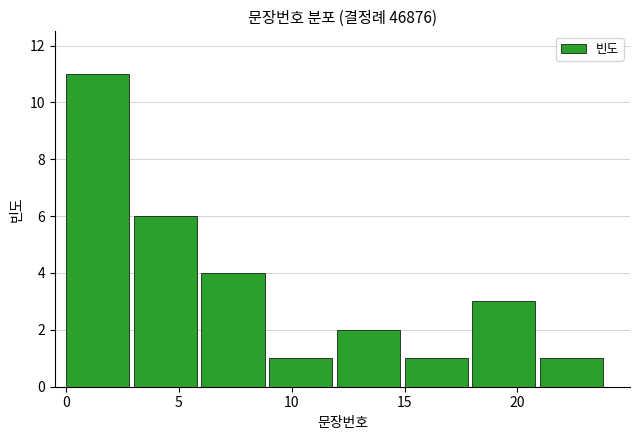

What is the sum of all values?

29